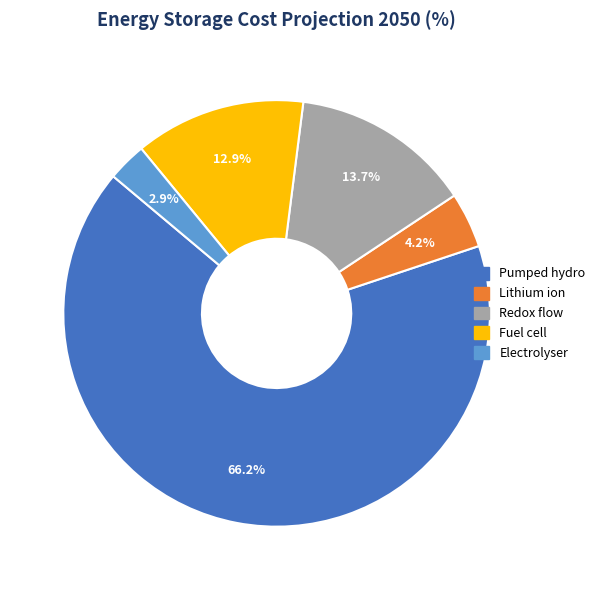

True or false: Redox flow accounts for 14% of the total.

True